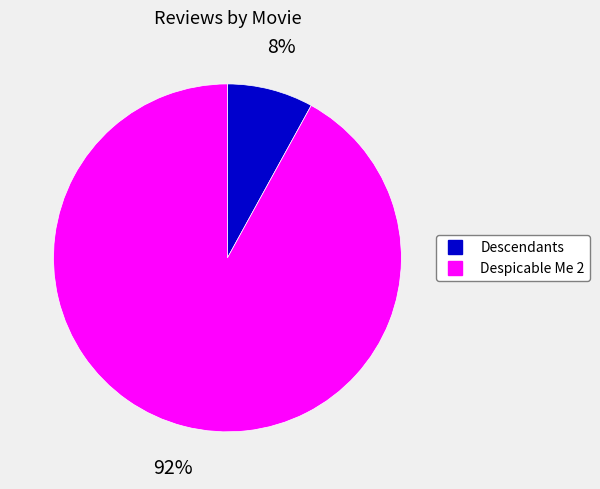

Is Despicable Me 2 the majority of the pie?

Yes